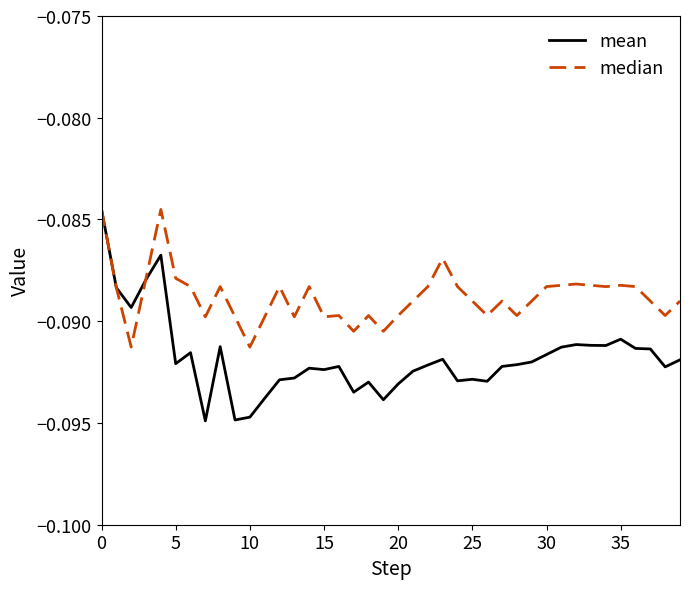

Which series has the largest total across all categories?

median